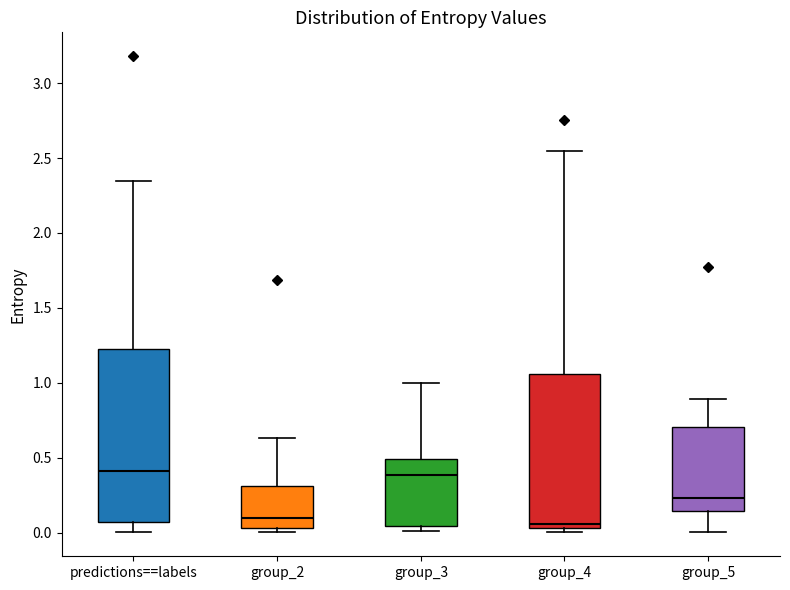

Where does the median line of the box for group_5 sit on the y-axis? The values are not printed on the chart, so give them approximately, as read against the axis.

0.25